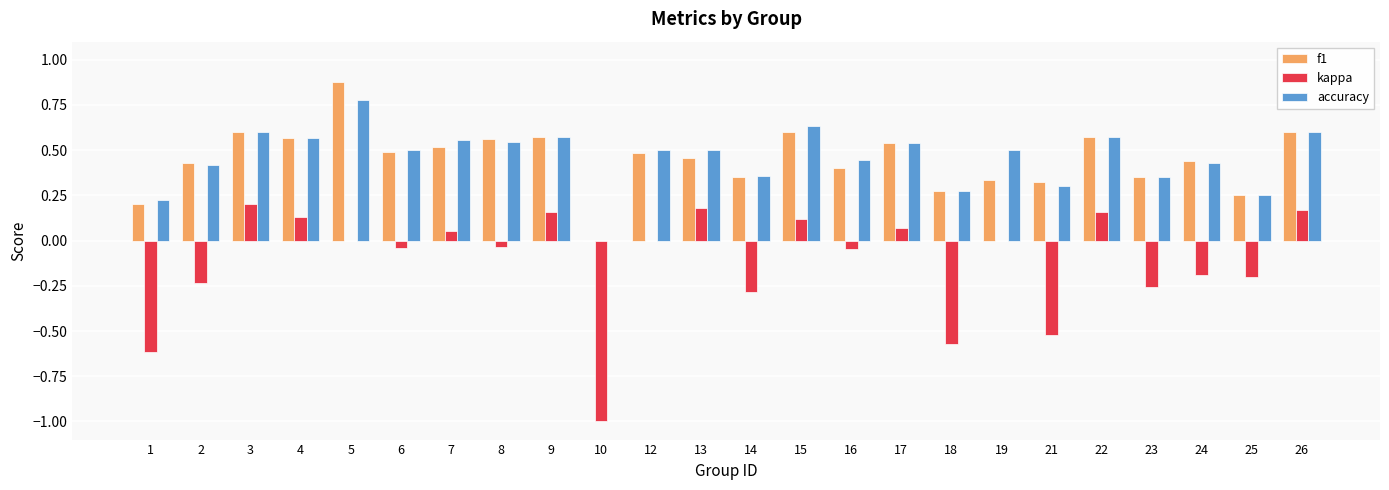

How many values in accuracy are above zero?

23